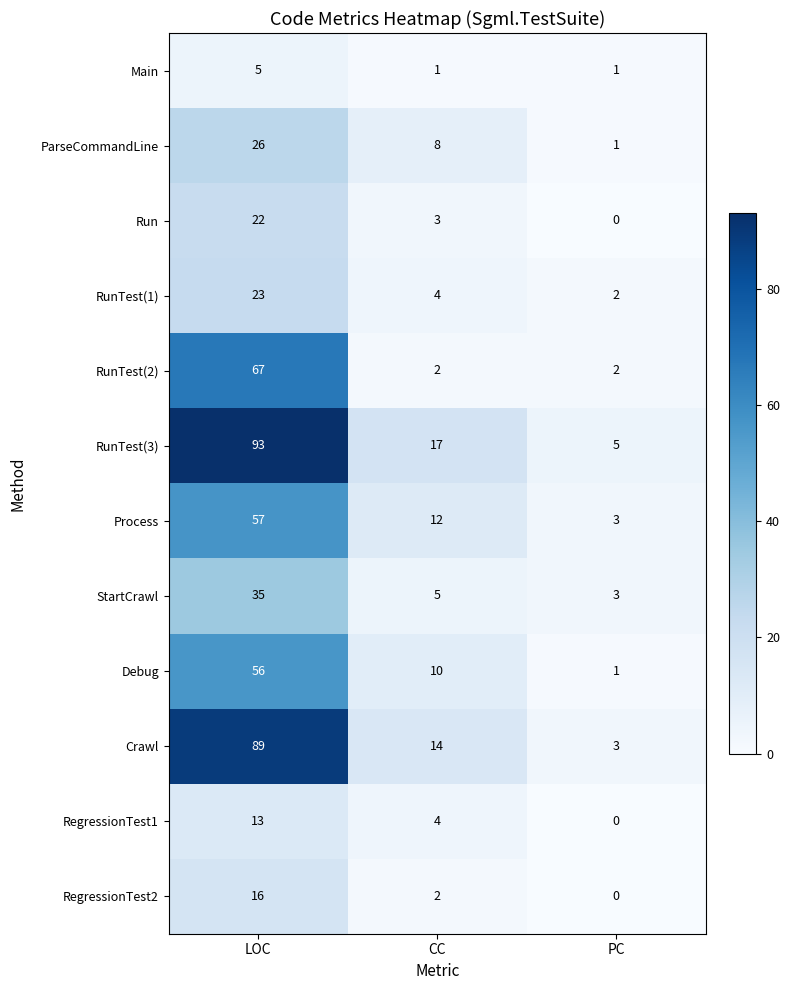

Rank the series by their maximum value, from lowest to highest.

Main, RegressionTest1, RegressionTest2, Run, RunTest(1), ParseCommandLine, StartCrawl, Debug, Process, RunTest(2), Crawl, RunTest(3)